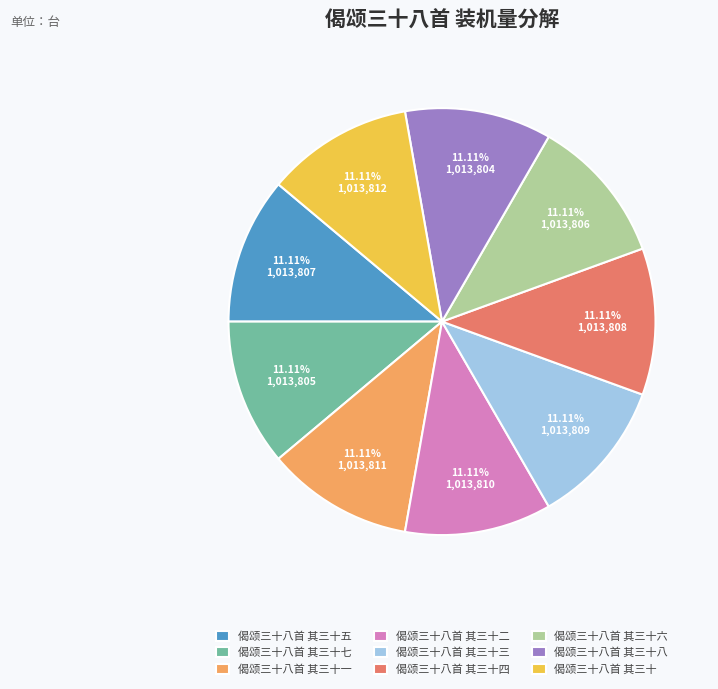

Is it true that 偈颂三十八首 其三十六 is 16% of the pie?

False